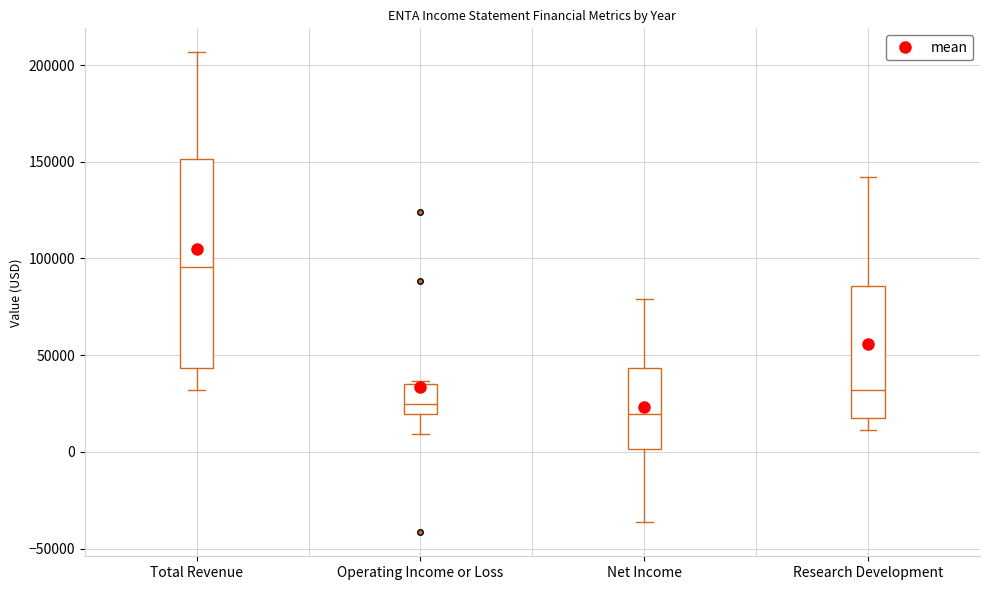

Reading left to right, transcribe this box plot: for each box, give where its median line is, the range the box spans, and where its two whiskers end, as read against the y-axis. The values are not printed on the chart, so give them approximately, as read against the axis.

Total Revenue: median 95000, box 45000 to 150000, whiskers 30000 to 205000
Operating Income or Loss: median 25000, box 20000 to 35000, whiskers 10000 to 35000
Net Income: median 20000, box 0 to 45000, whiskers -35000 to 80000
Research Development: median 30000, box 15000 to 85000, whiskers 10000 to 140000